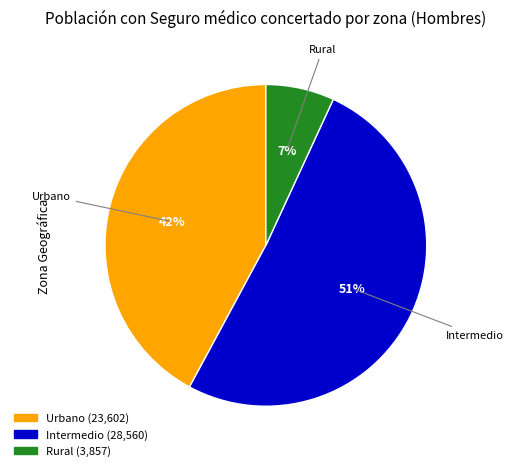

Combined, do Urbano and Intermedio account for over 50%?

Yes